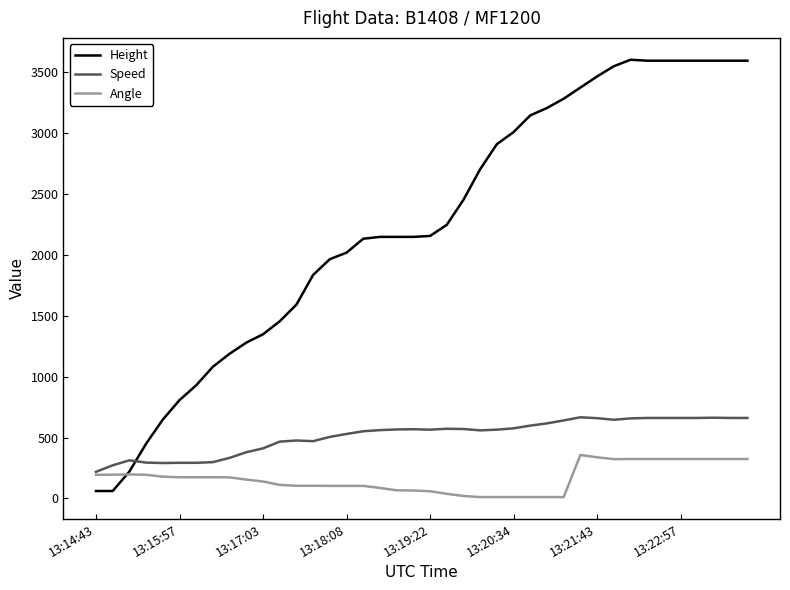

What is the maximum value for Angle?

357.0